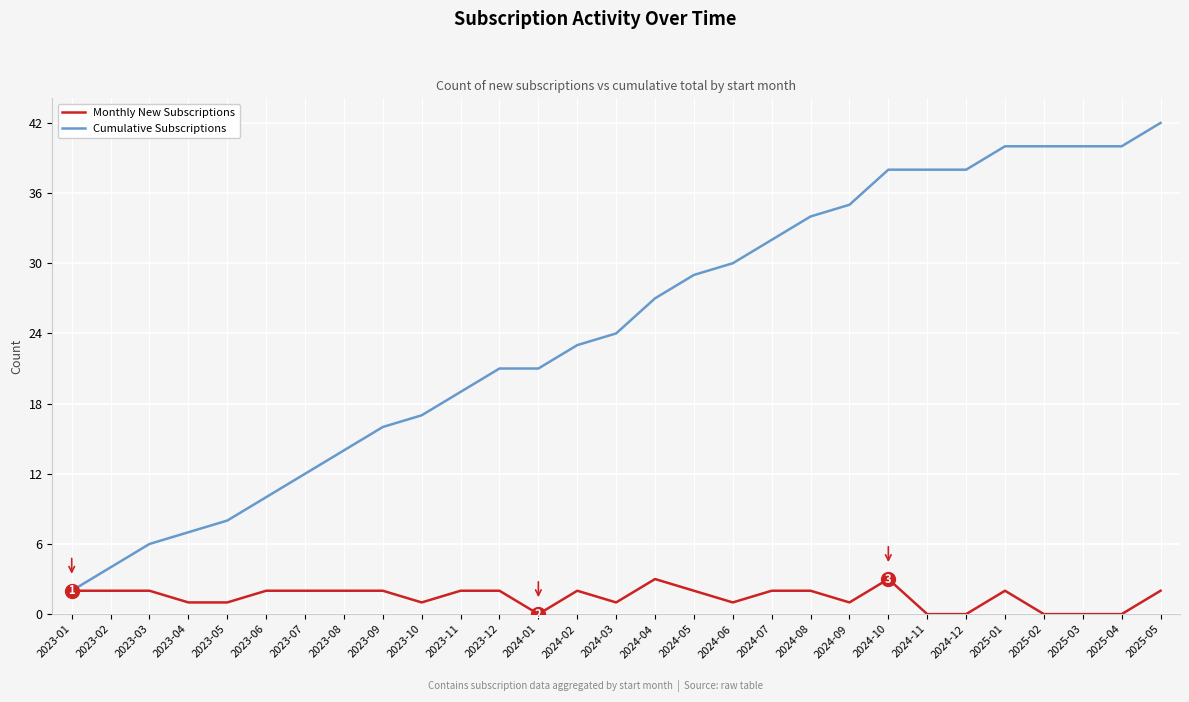

Which series has the largest range (max minus min)?

Cumulative Subscriptions